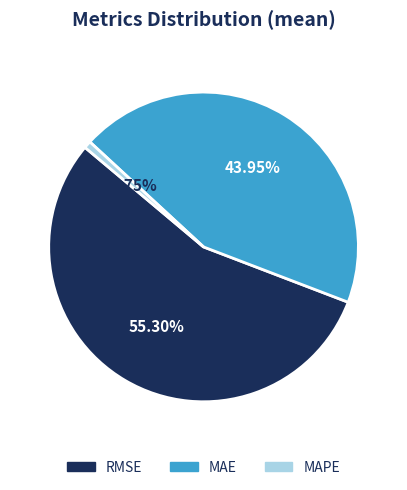

What percentage is NOT represented by MAPE?

99.2%